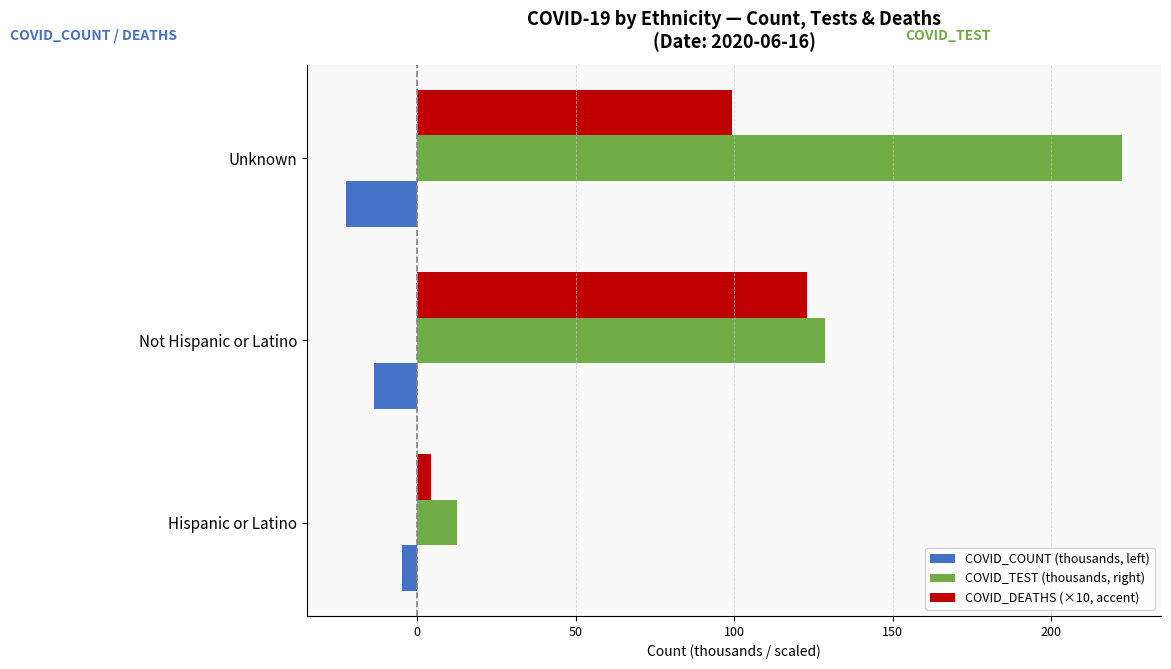

Which series changed the most between Not Hispanic or Latino and Unknown?

COVID_TEST (thousands, right)